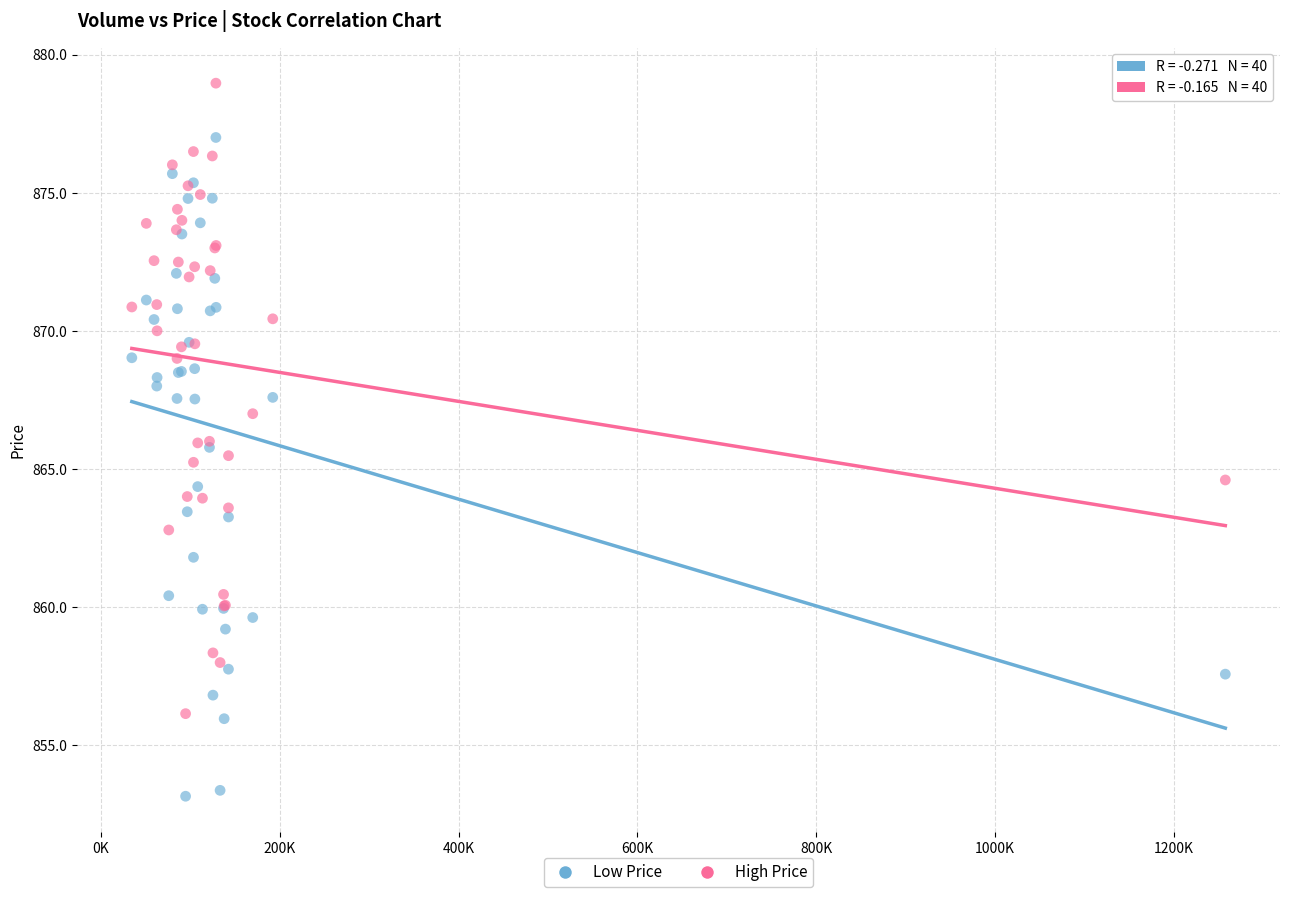

What is the X range (max minus min) for the scatter plot?

1223269.0